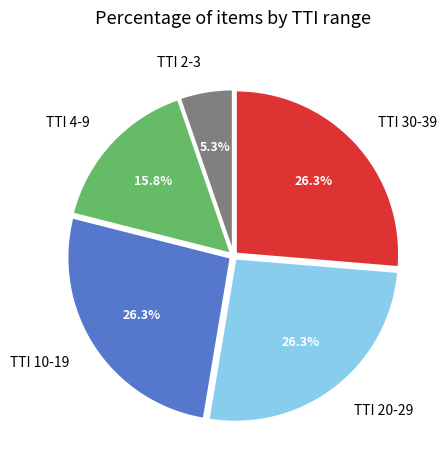

Is there any slice that represents more than half of the pie?

No